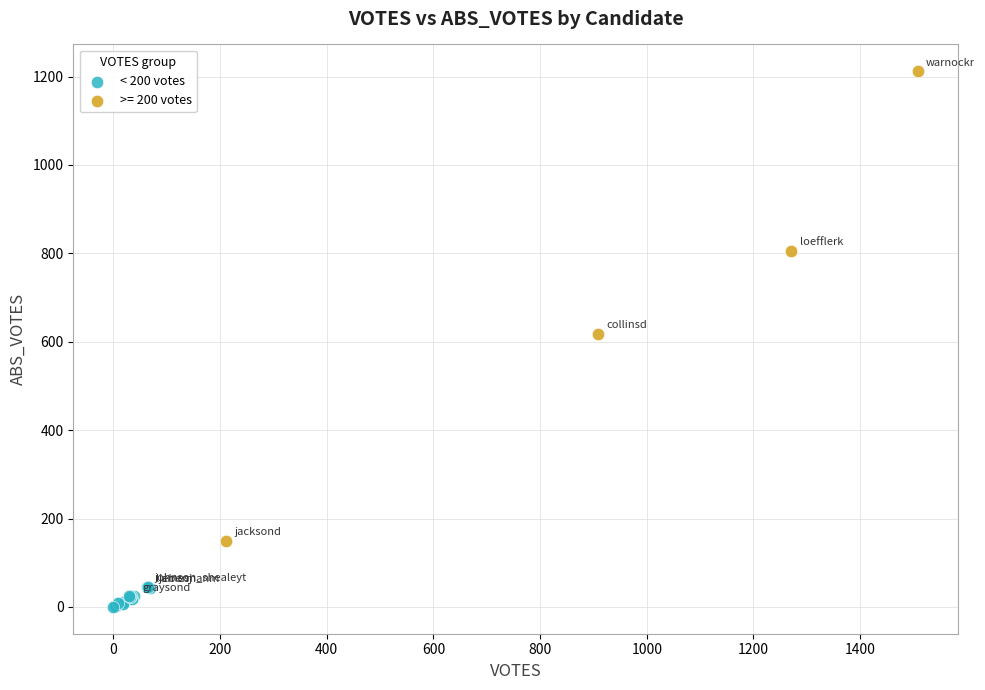

Which series has the largest Y range (max minus min)?

>= 200 votes